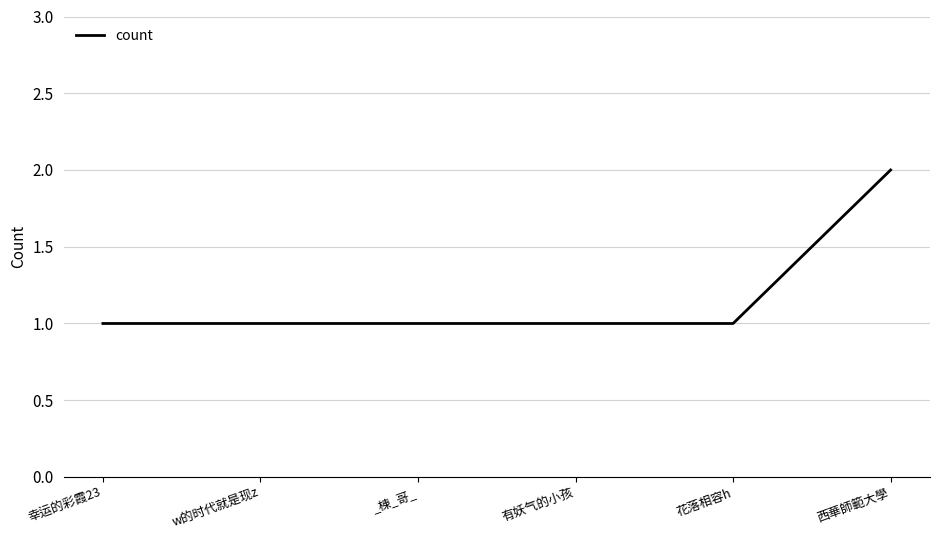

Is it true that the value at 幸运的彩霞23 is 2?

False